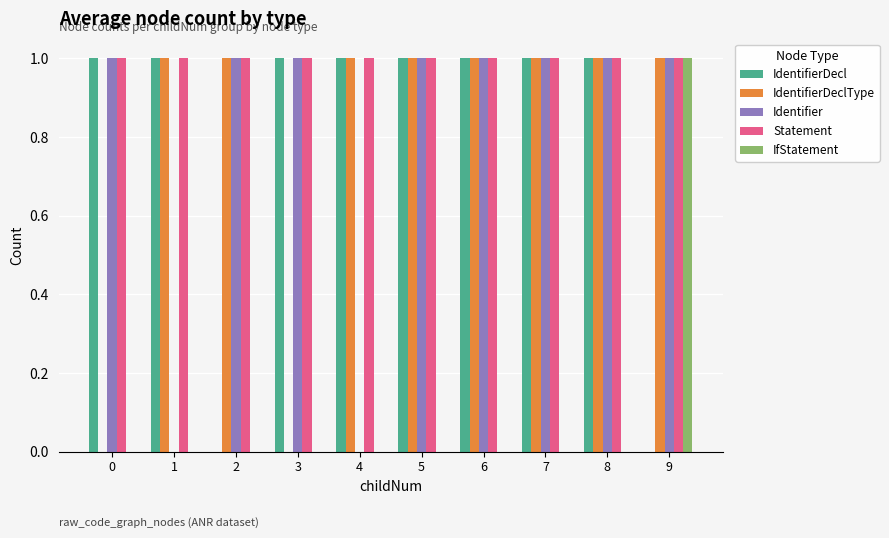

How many categories are shown in the chart?

10